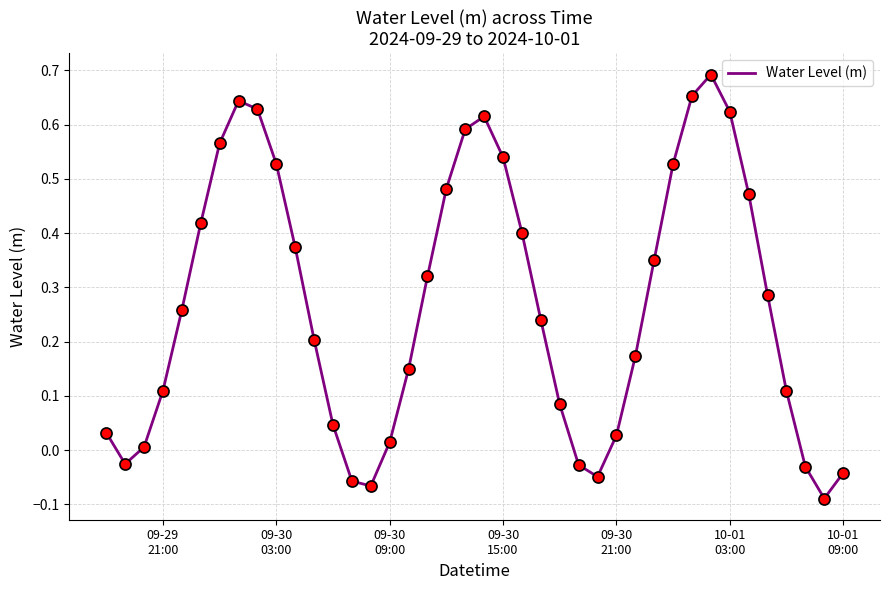

What is the difference between the maximum and minimum values?

0.8